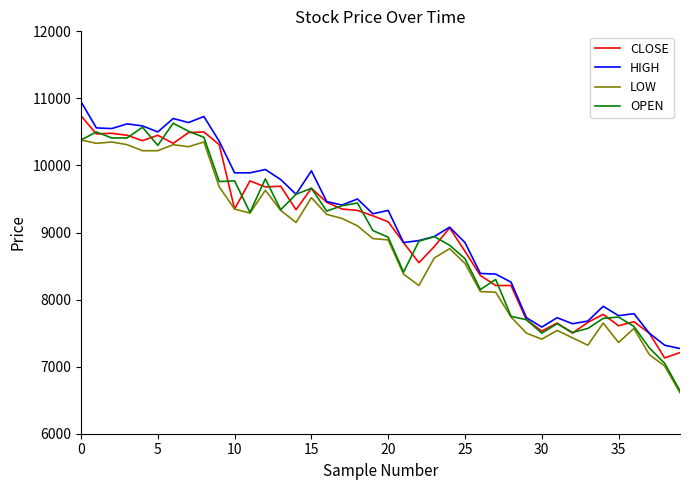

True or false: HIGH and LOW cross at least once.

False